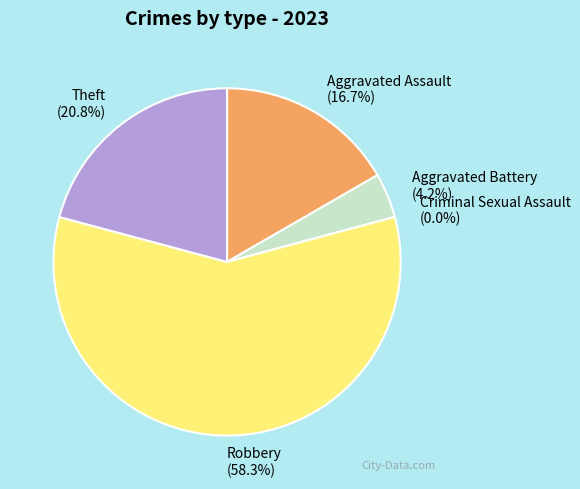

How many slices are in this pie chart?

5